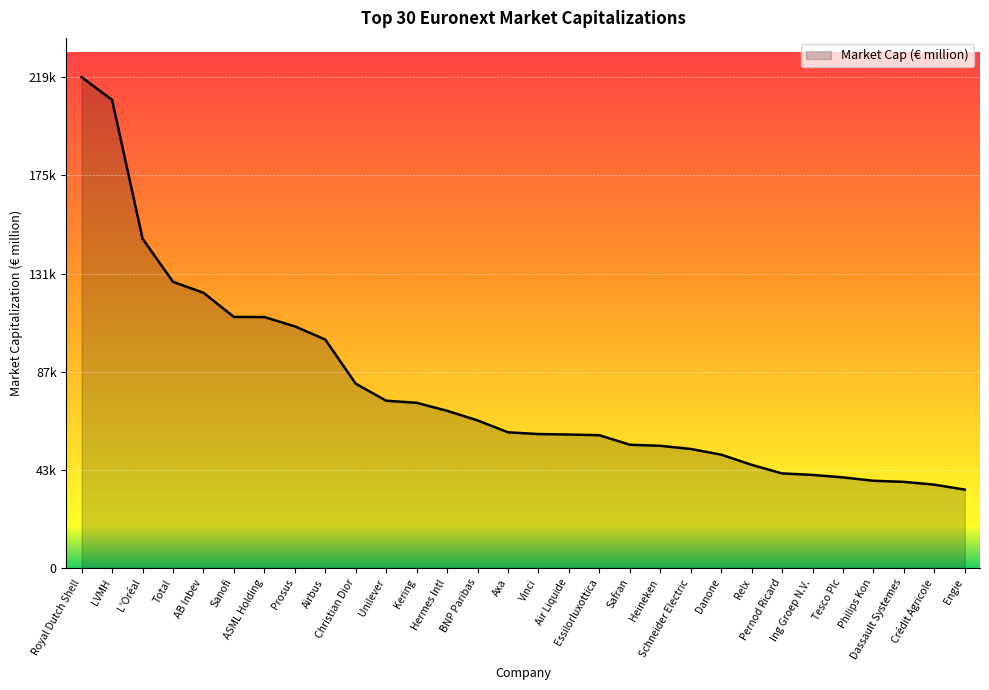

Rank the categories by value from highest to lowest.

Royal Dutch Shell, LVMH, L'Oréal, Total, AB Inbev, Sanofi, ASML Holding, Prosus, Airbus, Christian Dior, Unilever, Kering, Hermes Intl, BNP Paribas, Axa, Vinci, Air Liquide, Essilorluxottica, Safran, Heineken, Schneider Electric, Danone, Relx, Pernod Ricard, Ing Groep N.V., Tesco Plc, Philips Kon, Dassault Systemes, Crédit Agricole, Engie